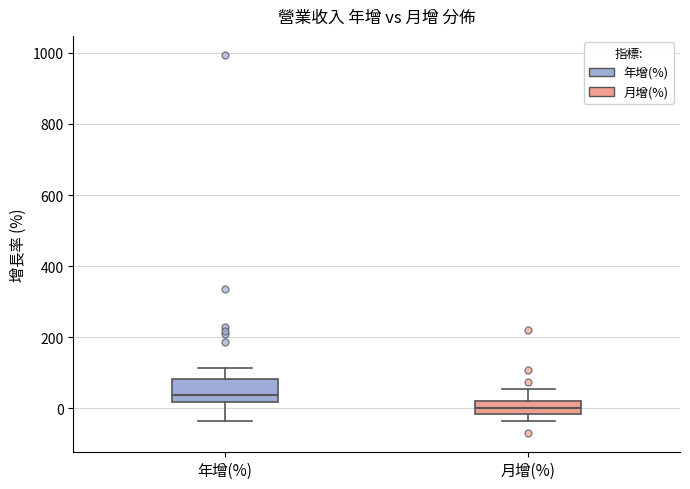

Reading left to right, transcribe this box plot: for each box, give where its median line is, the range the box spans, and where its two whiskers end, as read against the y-axis. The values are not printed on the chart, so give them approximately, as read against the axis.

年增(%): median 40, box 20 to 80, whiskers -40 to 120
月增(%): median 0, box -20 to 20, whiskers -40 to 60